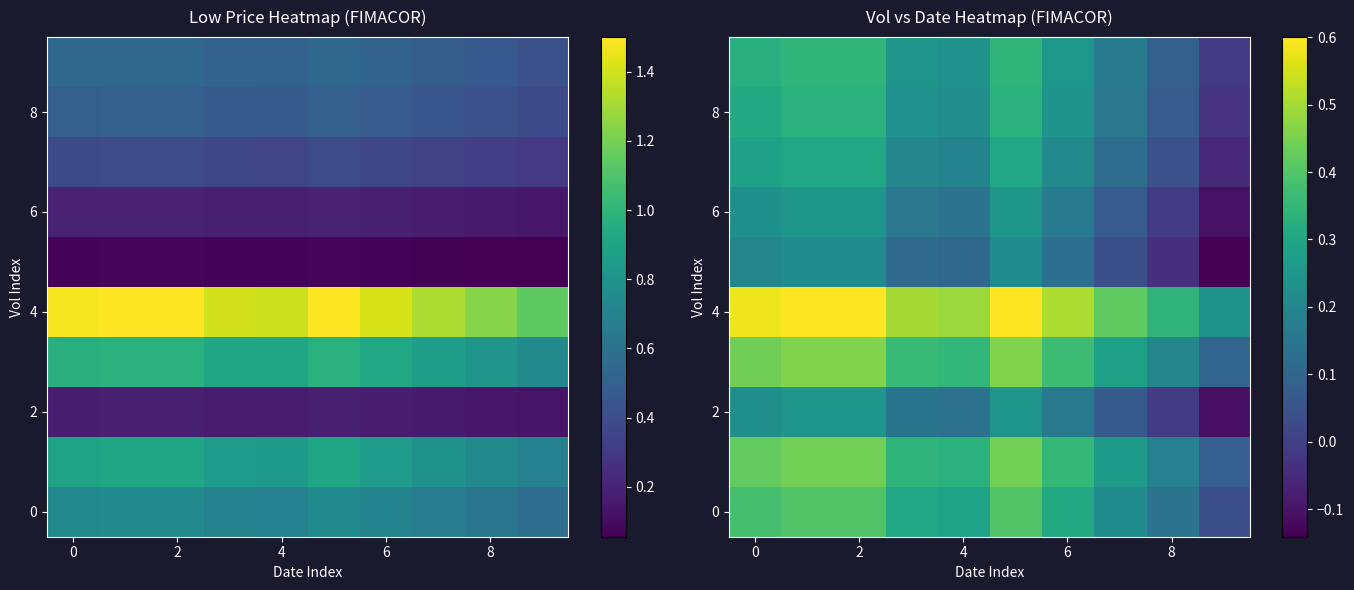

Between 4 and 8, which is larger?

4